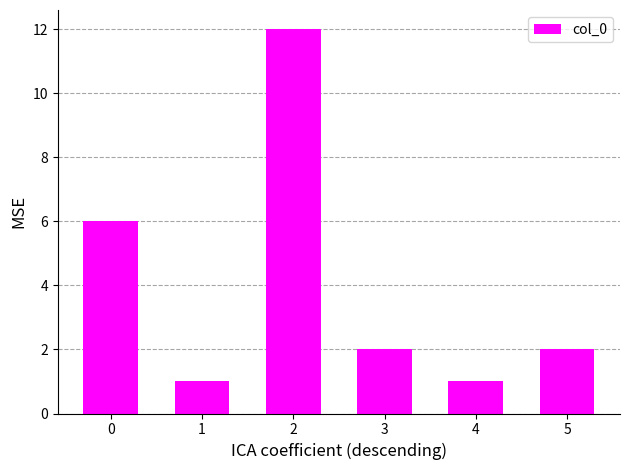

The value at 0 is 6. True or false?

True